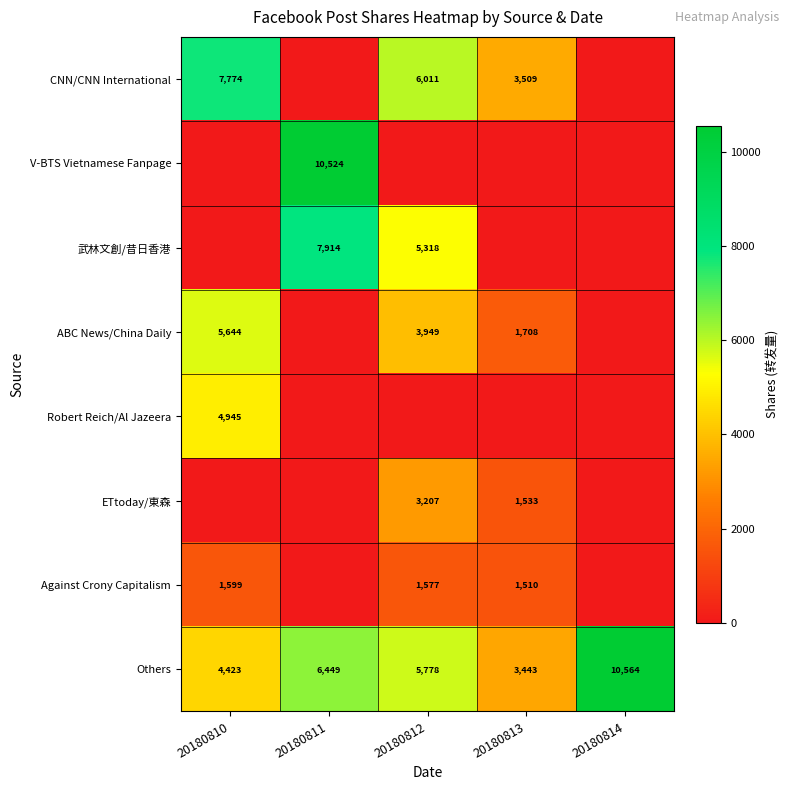

What is the highest value of the Others series?

10564